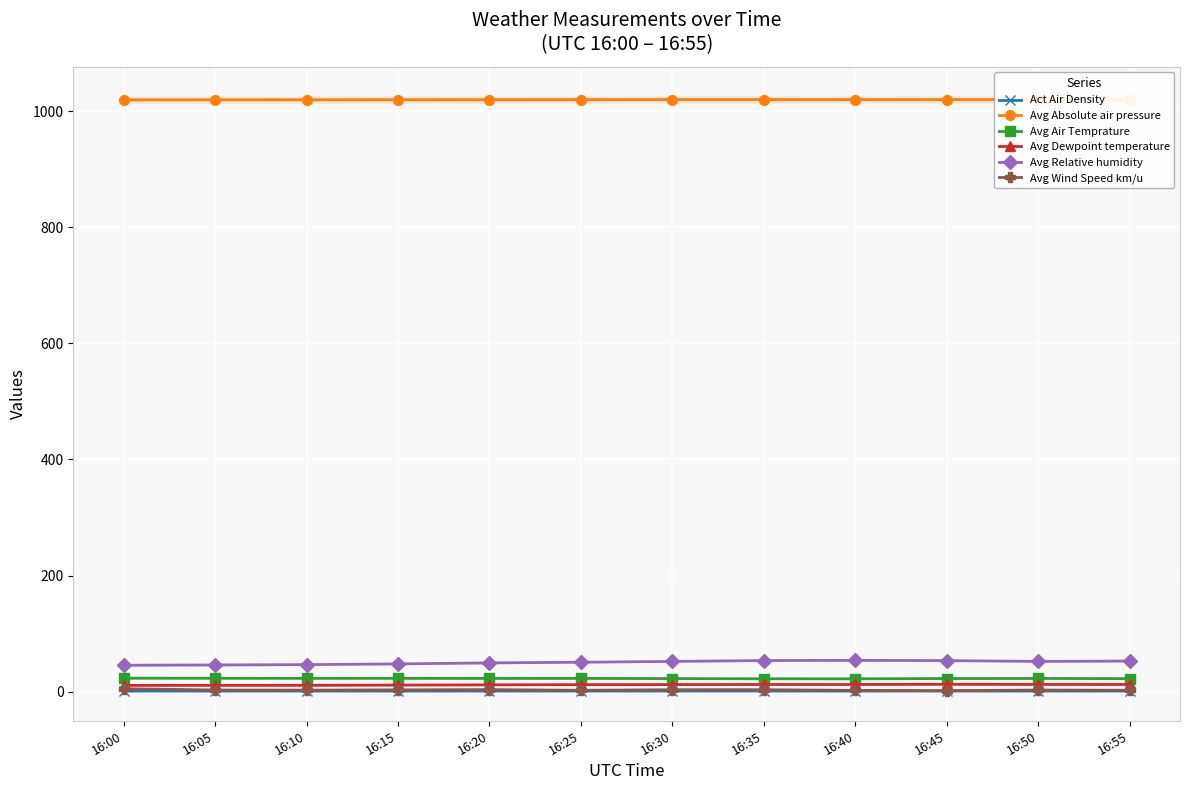

Count the Act Air Density values in the range 1 to 2.

12